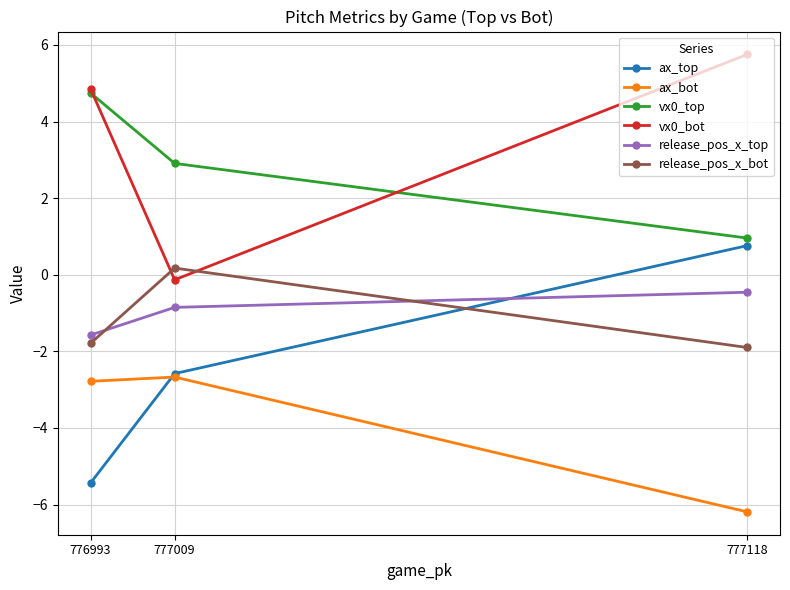

How many data points does each series have?

3